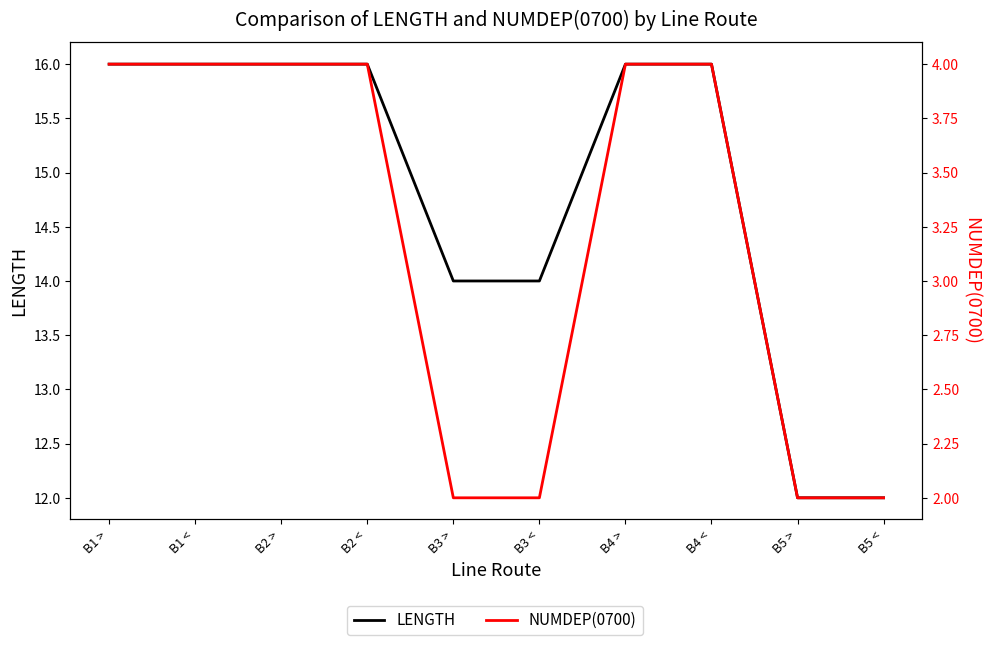

What is the difference between the highest and lowest values at B3 >?

12